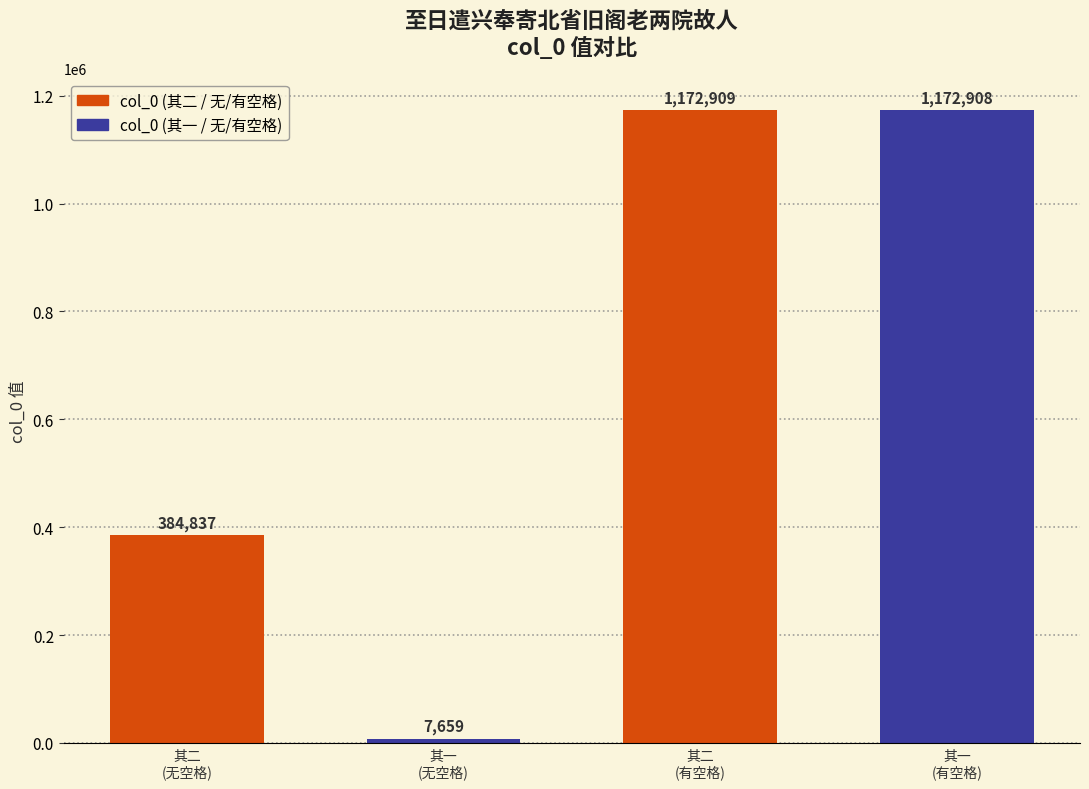

What is the label of the 3rd bar from the right?

其一
(无空格)